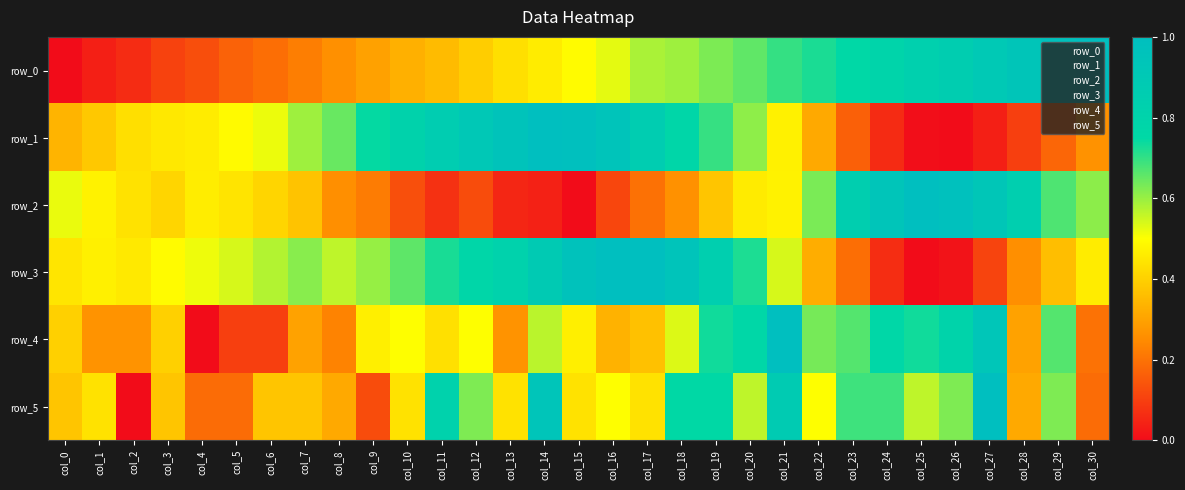

Where is row_4 nearest to the value 0?

col_4